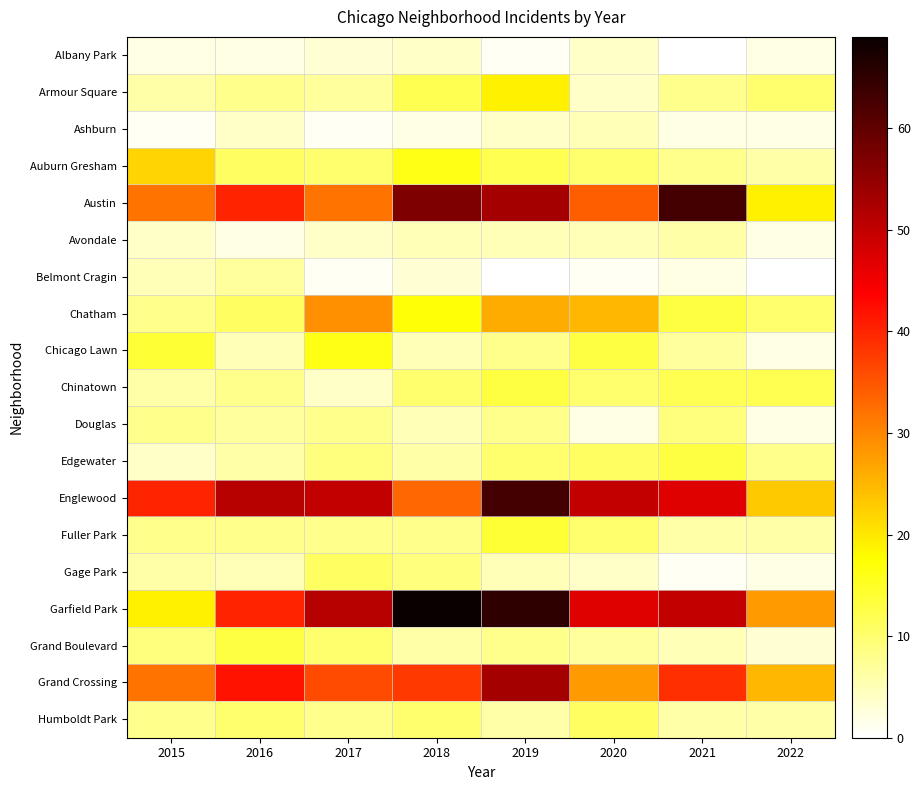

Rank the series at 2016 from lowest to highest value.

Albany Park, Avondale, Ashburn, Chicago Lawn, Gage Park, Edgewater, Belmont Cragin, Douglas, Armour Square, Chinatown, Fuller Park, Humboldt Park, Auburn Gresham, Chatham, Grand Boulevard, Austin, Garfield Park, Grand Crossing, Englewood